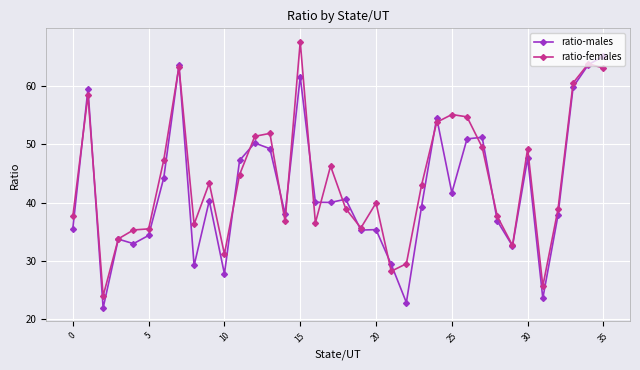

What is the value of the ratio-females point at the 11th from the left?

31.2